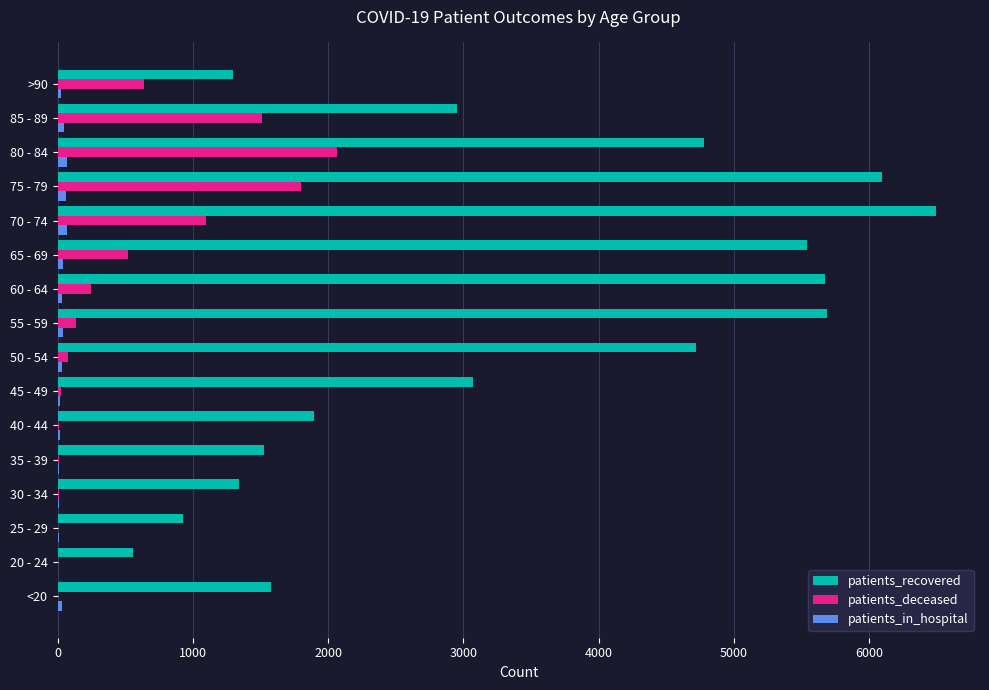

At which category is the sum across all series the highest?

75 - 79